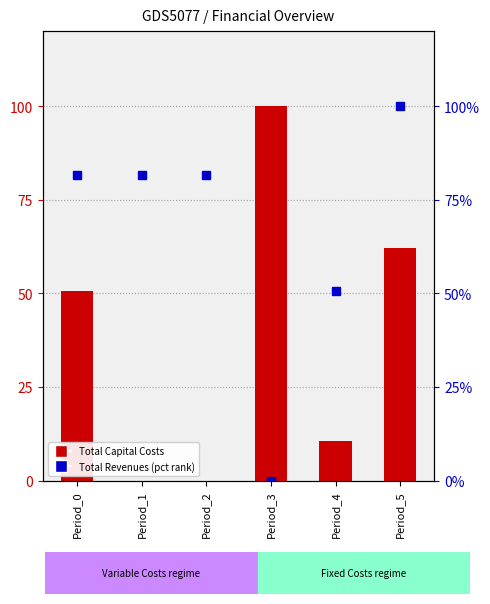

What is the value of the Total Revenues (percentile) bar at the 3rd from the left?

81.6